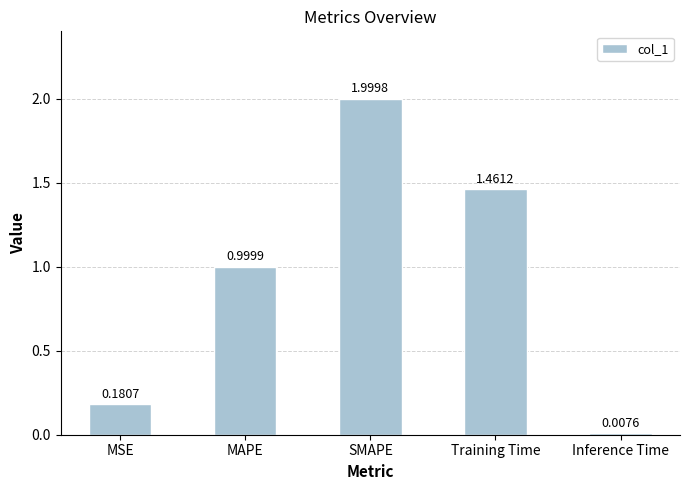

At which category does the chart reach its minimum across all series?

Inference Time